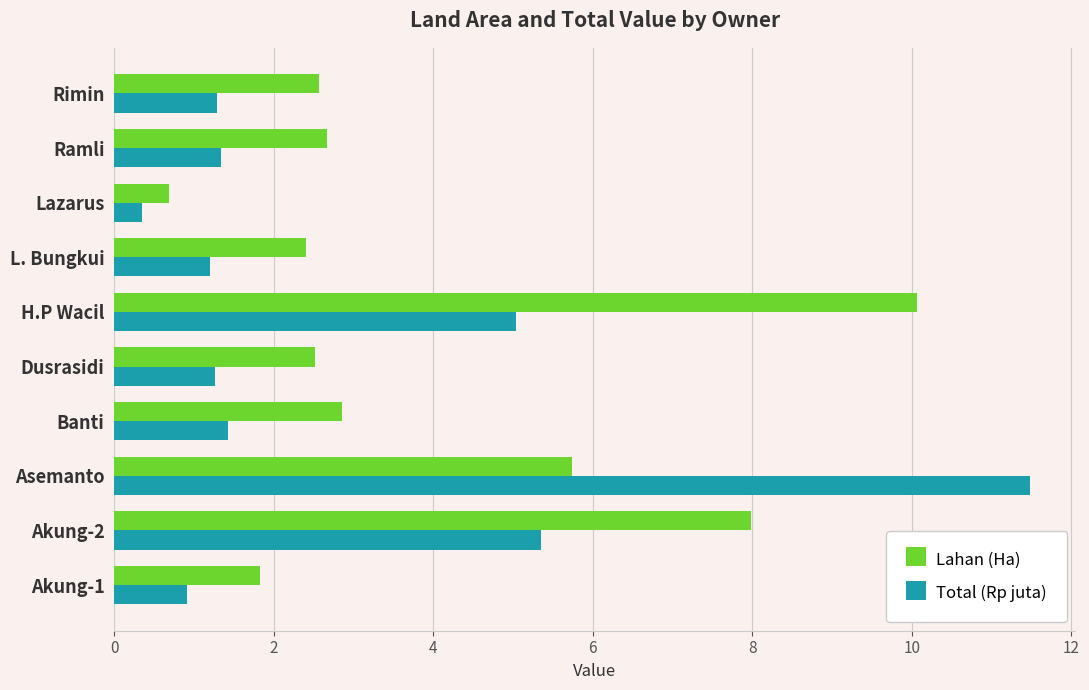

What is the approximate value of Lahan (Ha) at L. Bungkui?

2.4